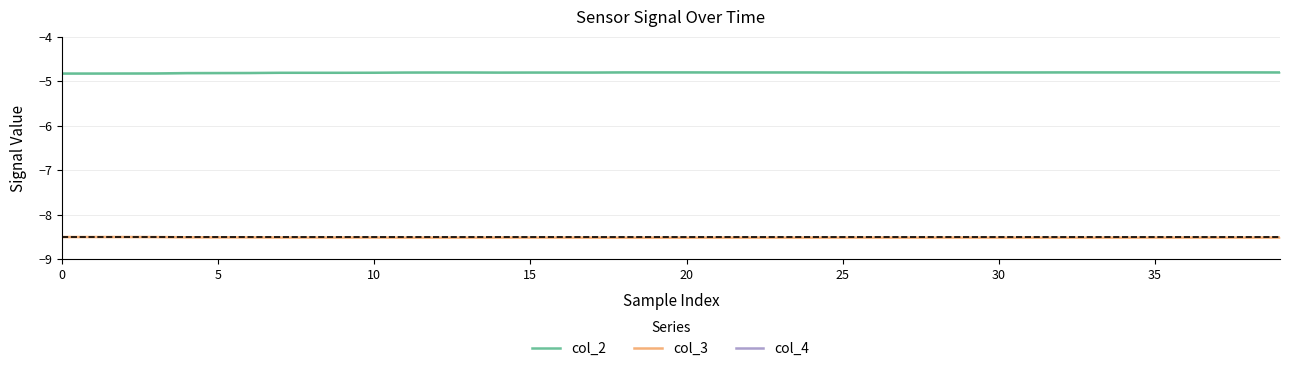

What is the smallest value displayed?

-8.5